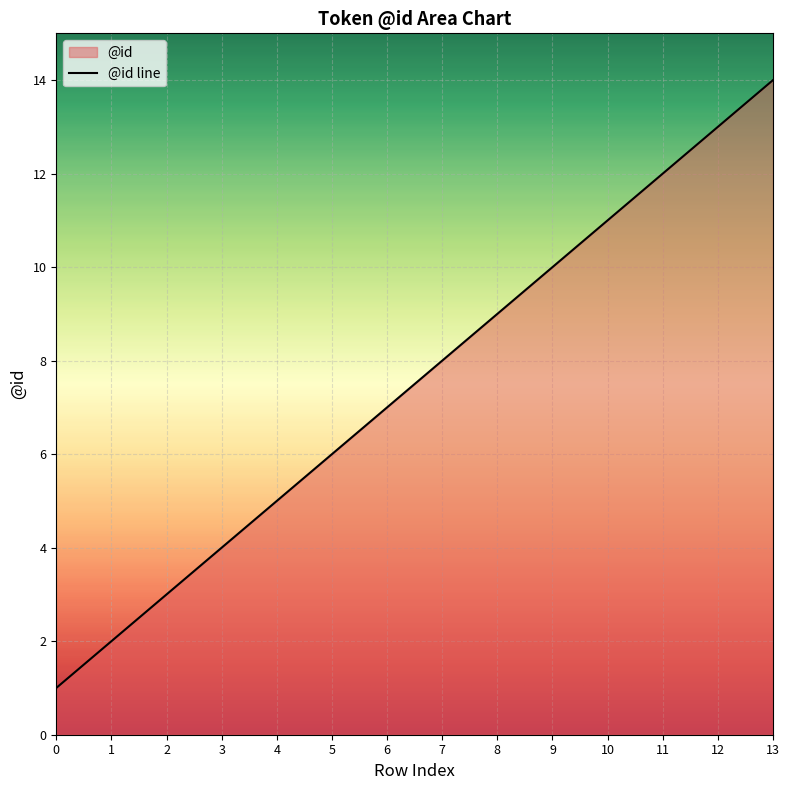

What is the ratio of the value at 8 to the value at 11?

0.8